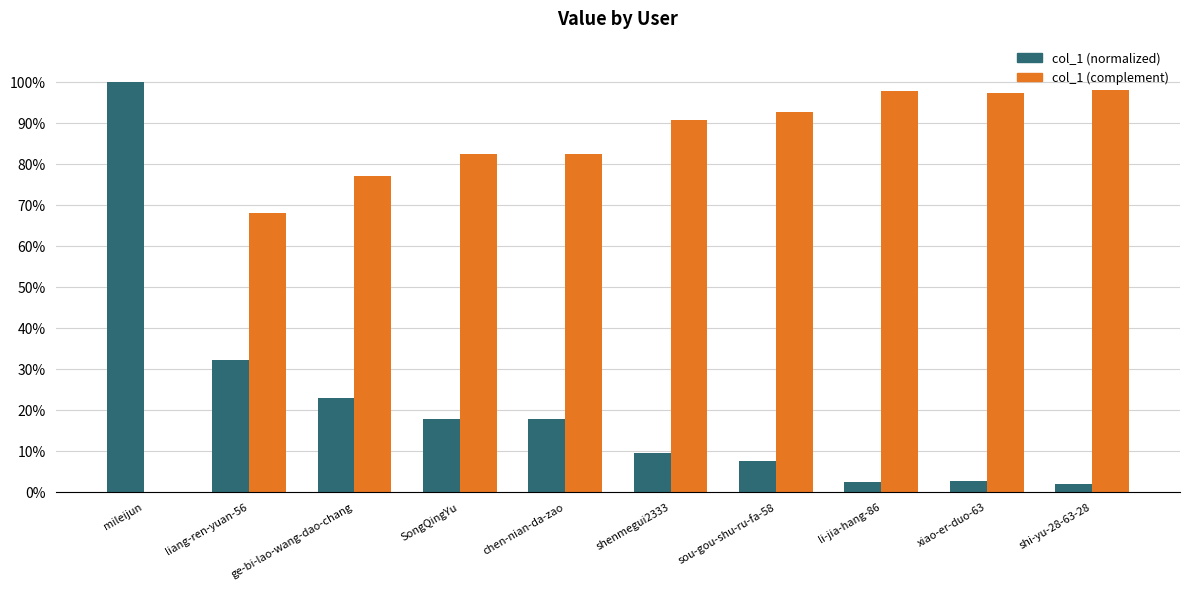

What is the total value across all series at ge-bi-lao-wang-dao-chang?

1.0